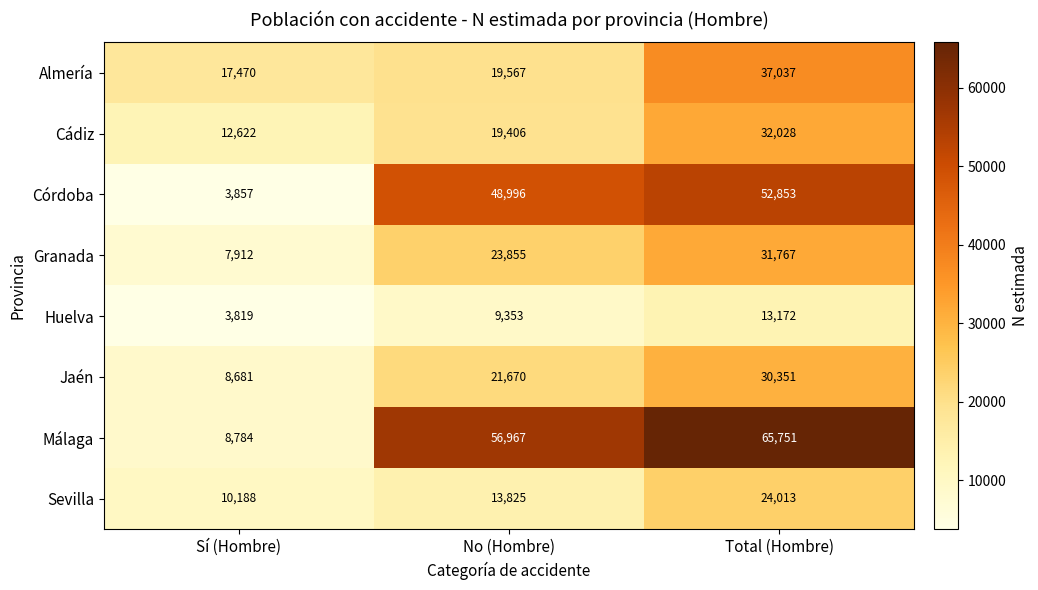

What is the spread (max minus min) of values at Sí (Hombre)?

13651